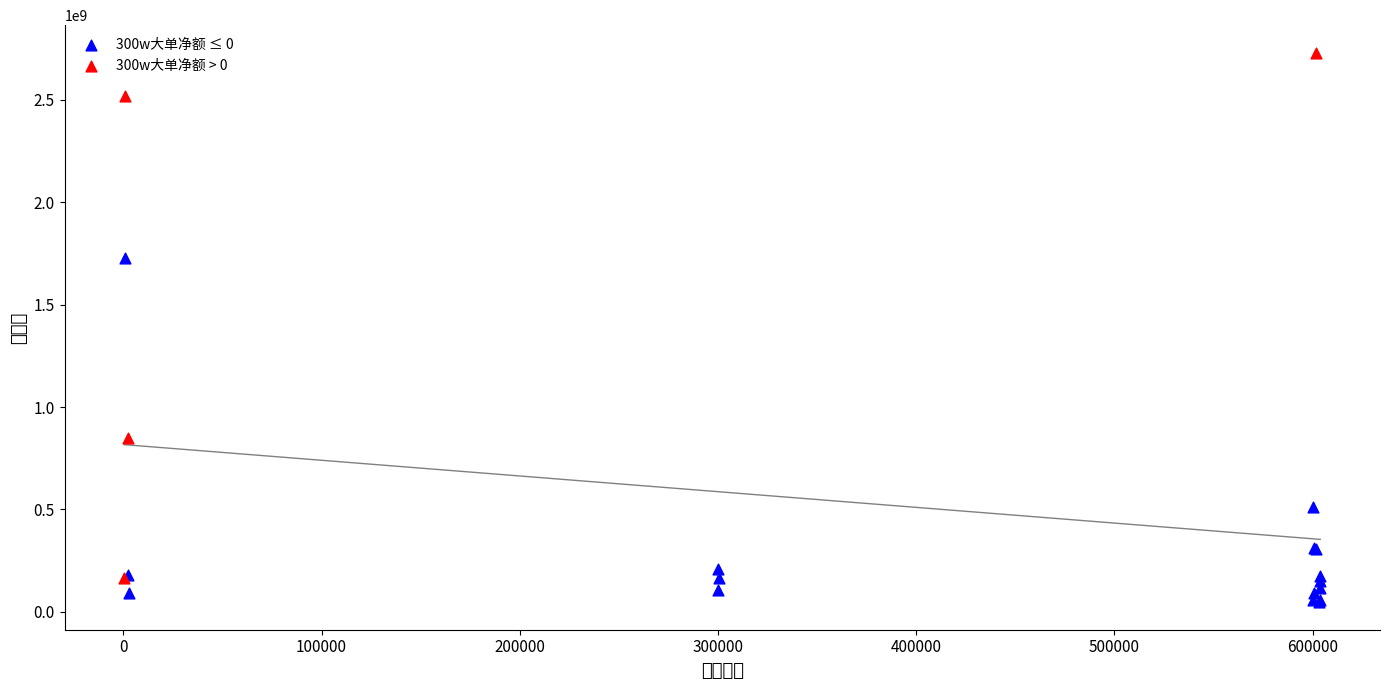

Which series contains the highest Y value?

300w大单净额 > 0